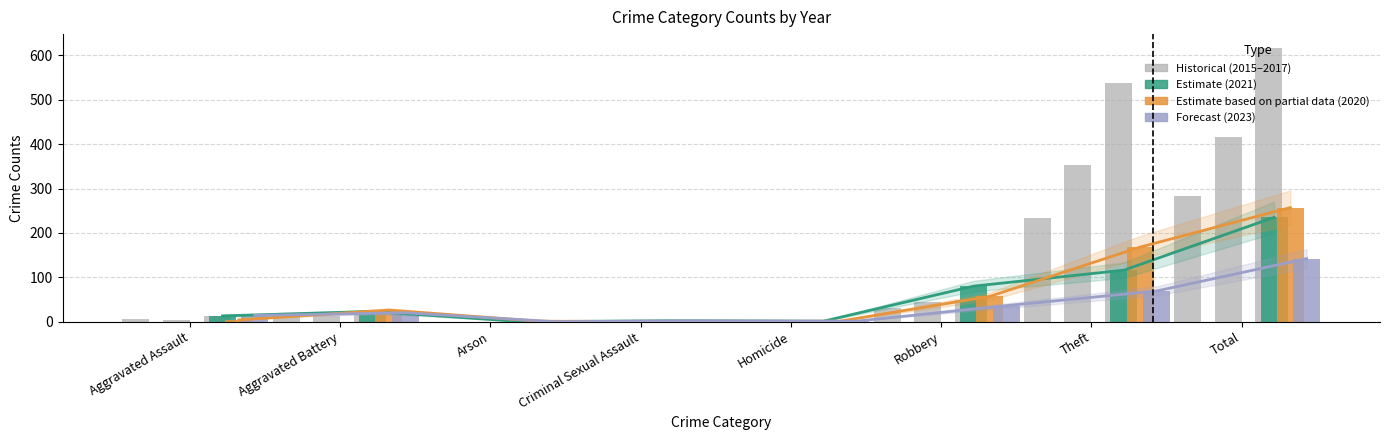

Is the value of Estimate based on partial data at Aggravated Battery greater than the value of Forecast at Robbery?

No